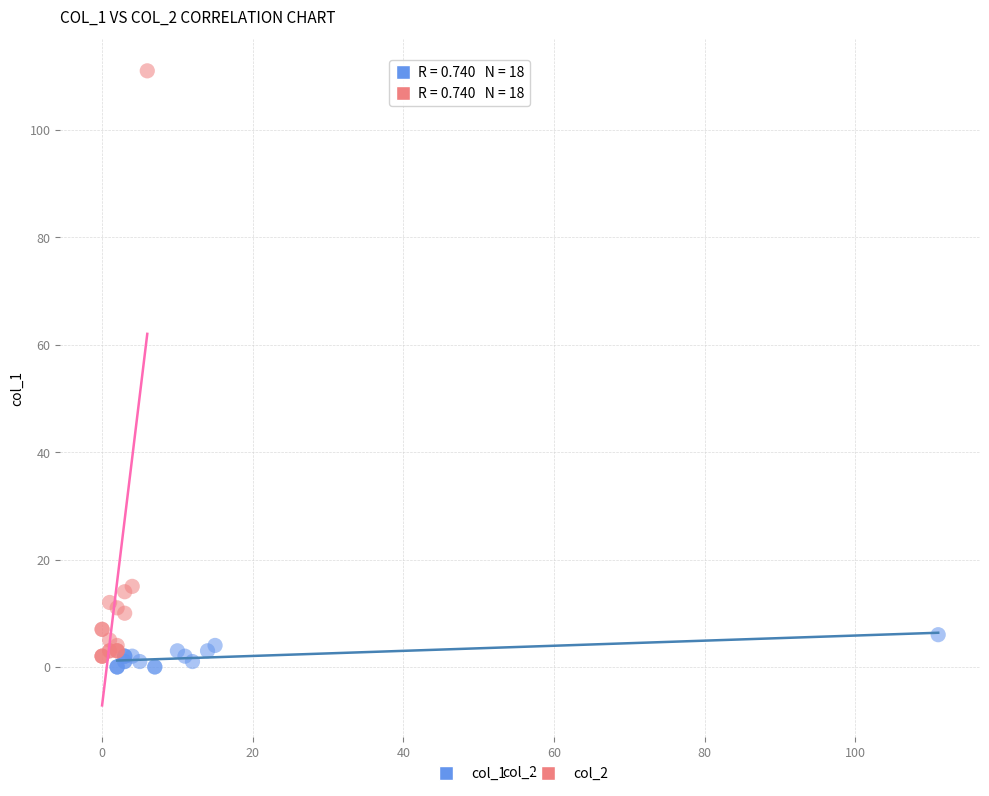

Which series reaches the minimum Y coordinate?

col_1